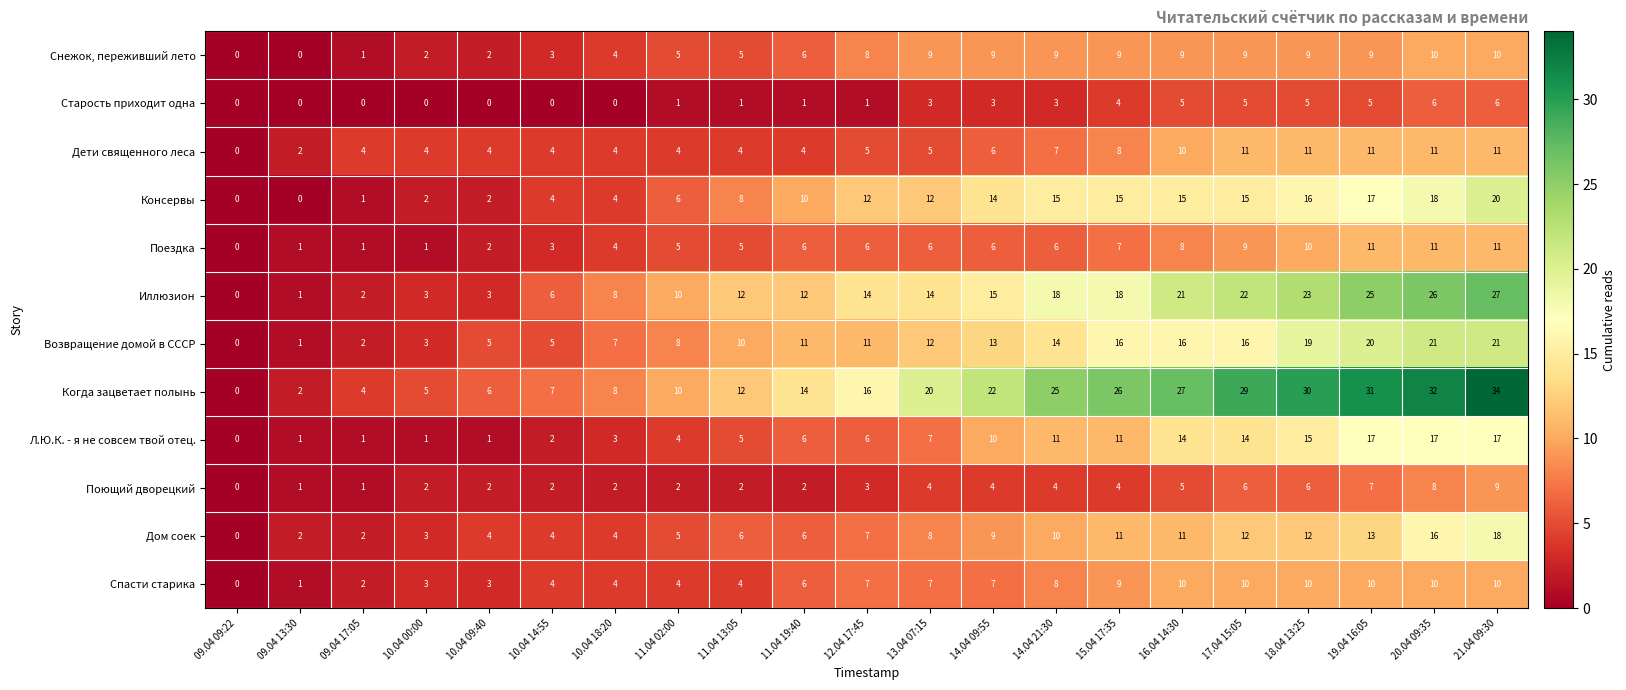

What is the average value of the Поездка series?

6